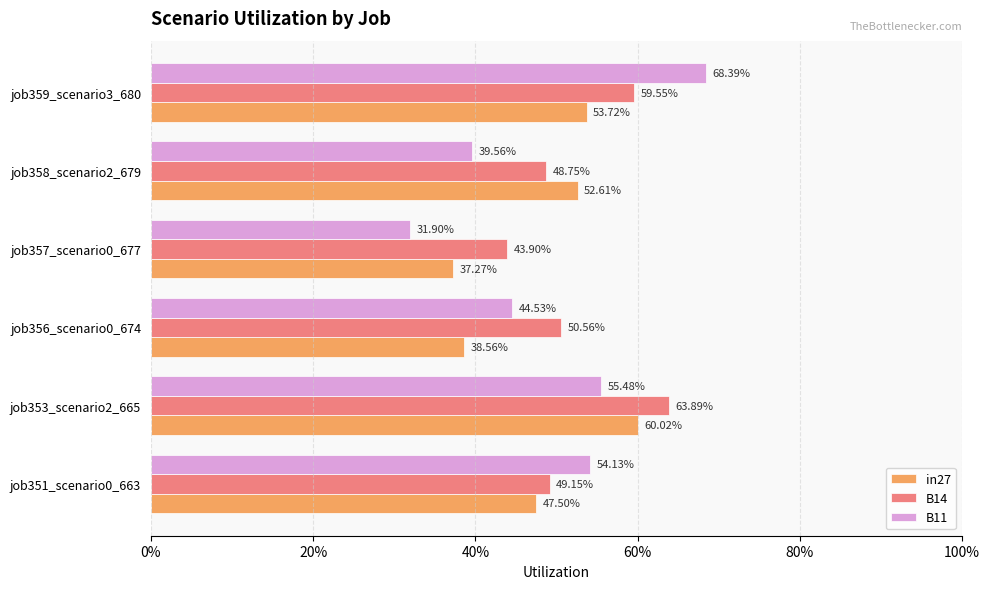

What are all the series names shown in the legend?

in27, B14, B11